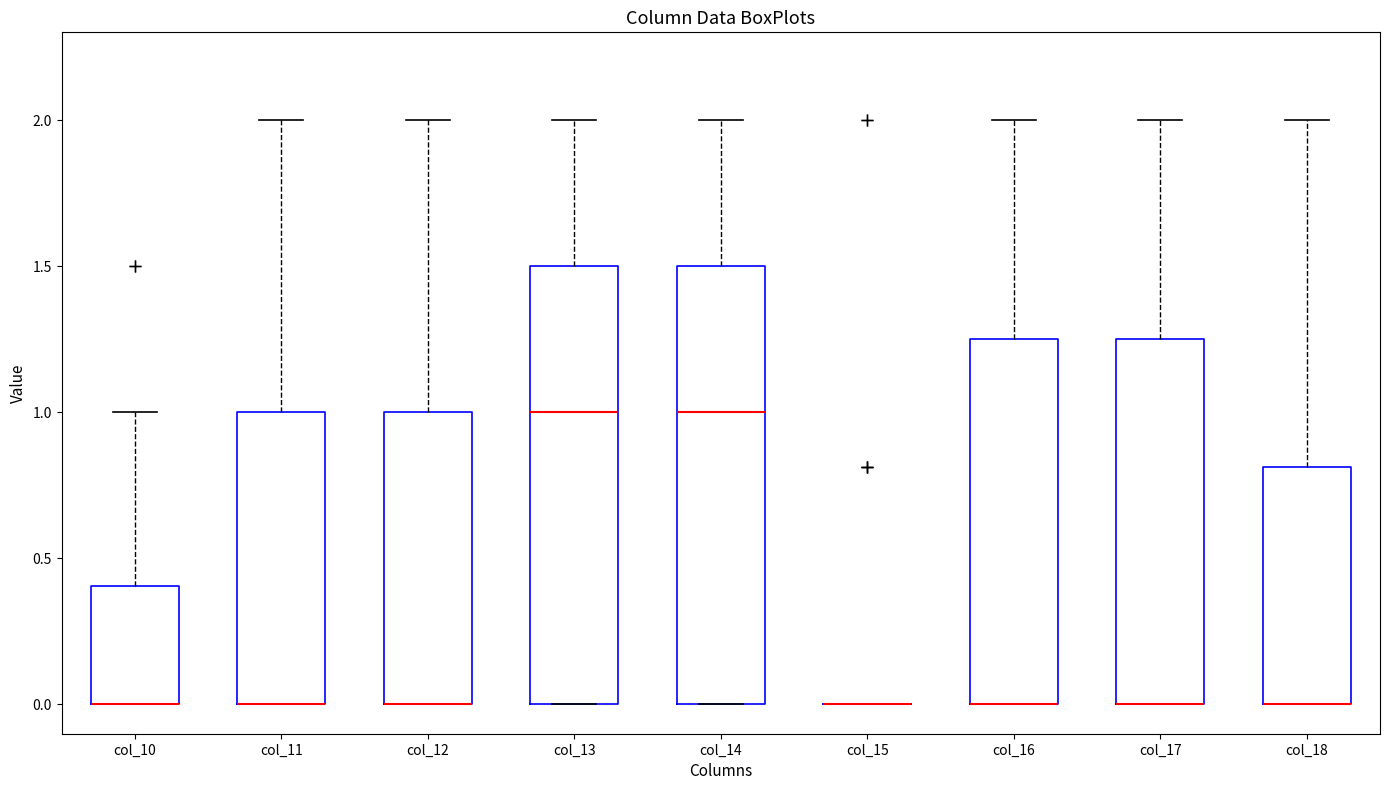

Where is the lower edge of the box for col_14 on the y-axis? The values are not printed on the chart, so give them approximately, as read against the axis.

0.00